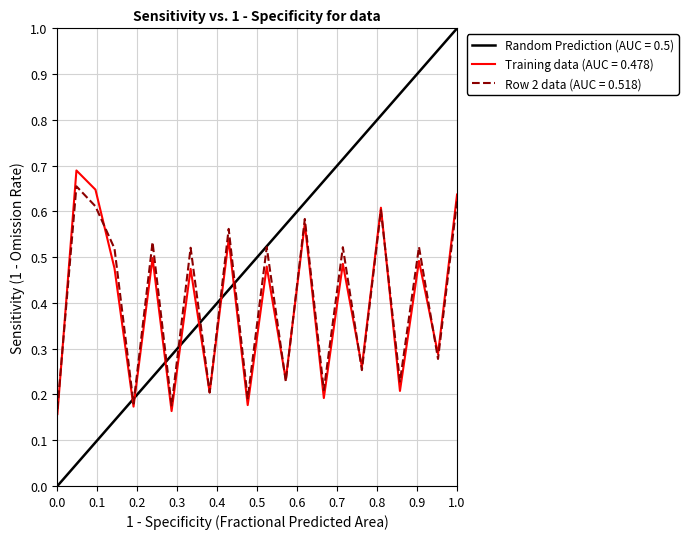

True or false: Row 2 data (AUC = 0.518) has a value of 0.1 at 0.0.

False